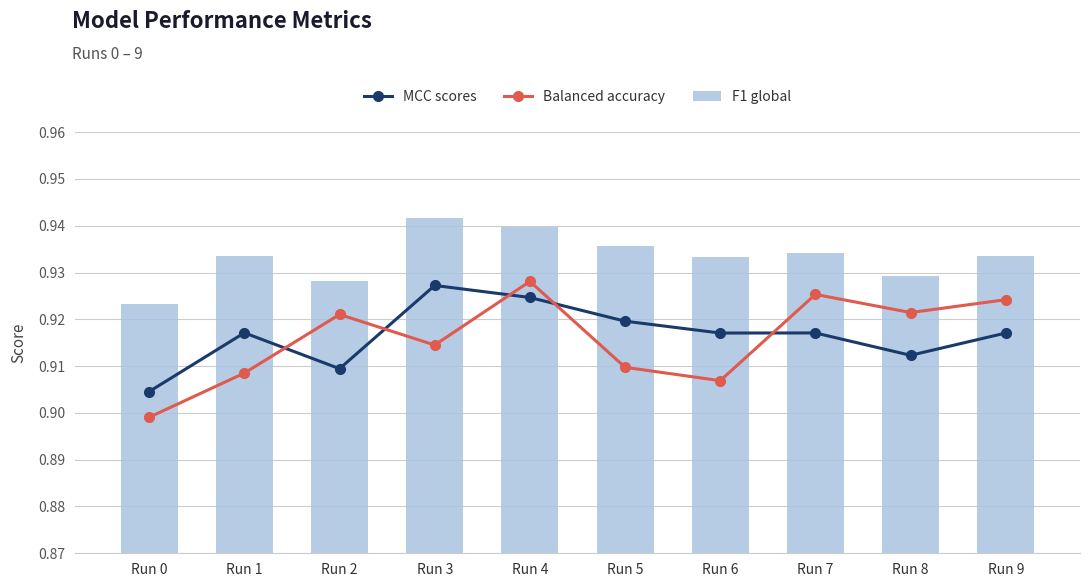

Are the bars grouped side by side (vs. stacked)?

Yes